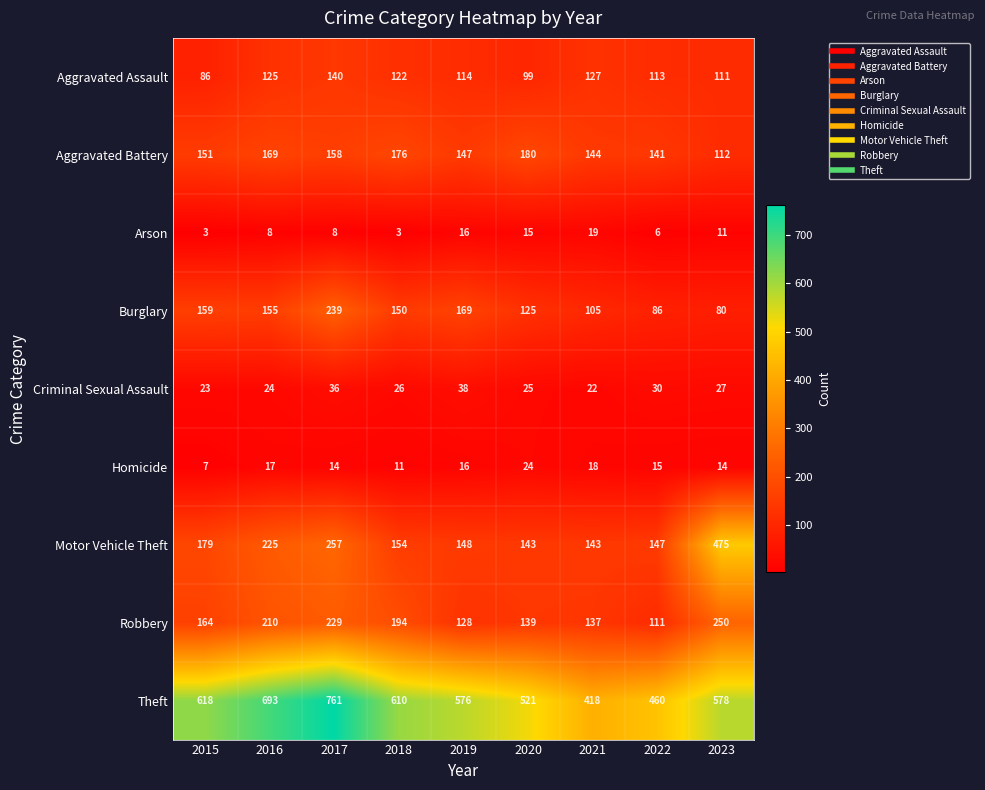

Where does the Criminal Sexual Assault series first go above 26?

2017